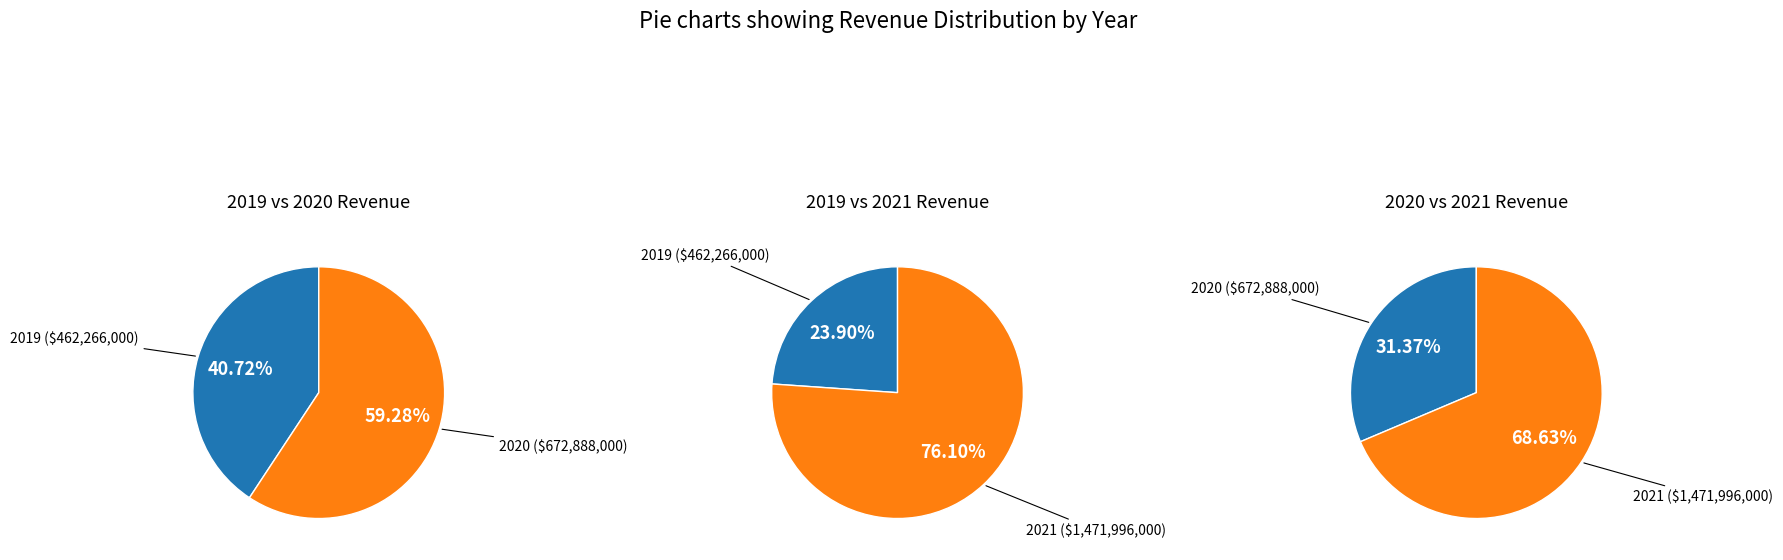

Approximately how many times larger is the value at 2021 compared to 2019?

3.2